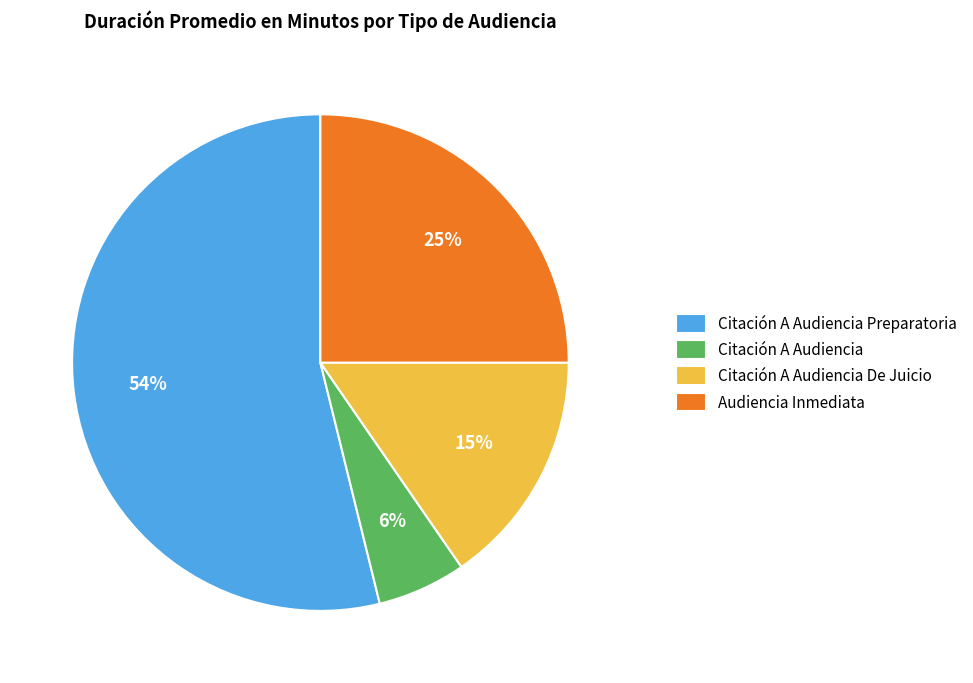

To the nearest percent, what percentage of the pie is Citación A Audiencia De Juicio?

15%